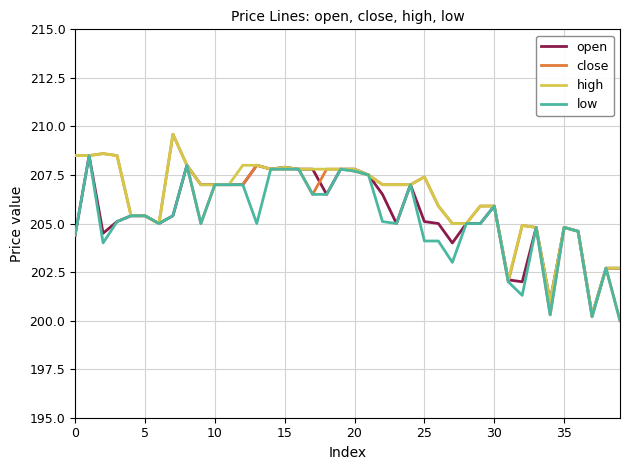

What is the highest value of the high series?

209.6